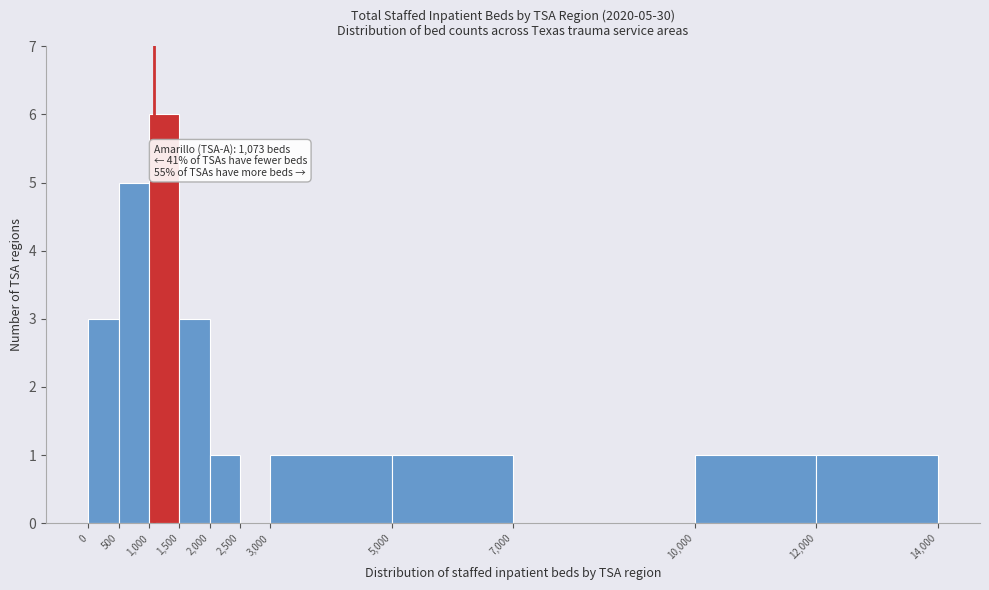

Over which range of the x-axis is the bar tallest?

1,000 to 1,500